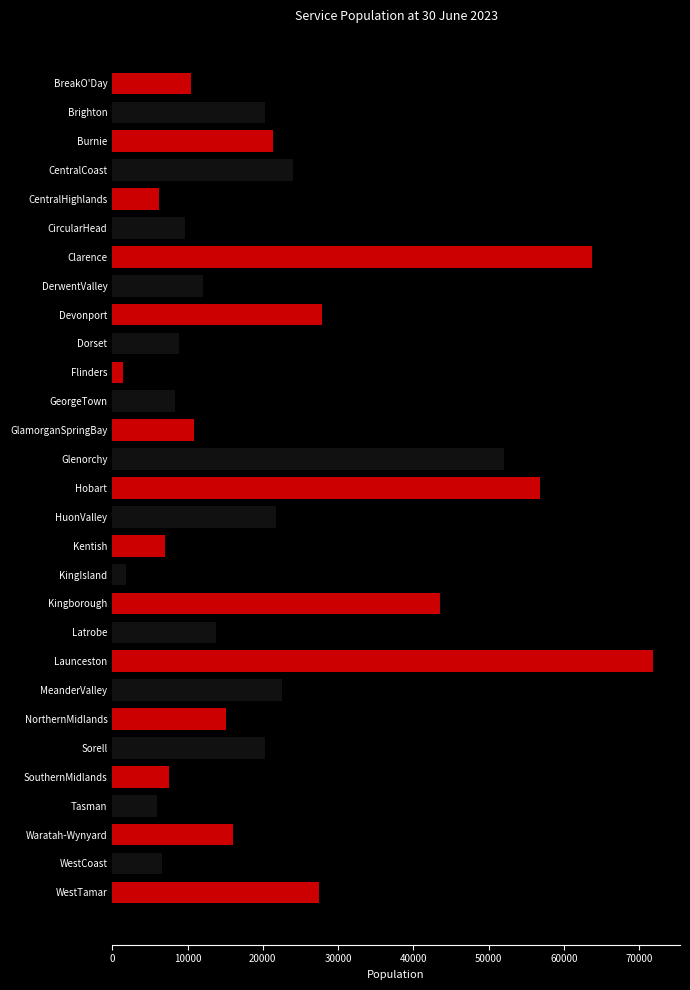

True or false: the data shows 27408 at WestTamar.

True